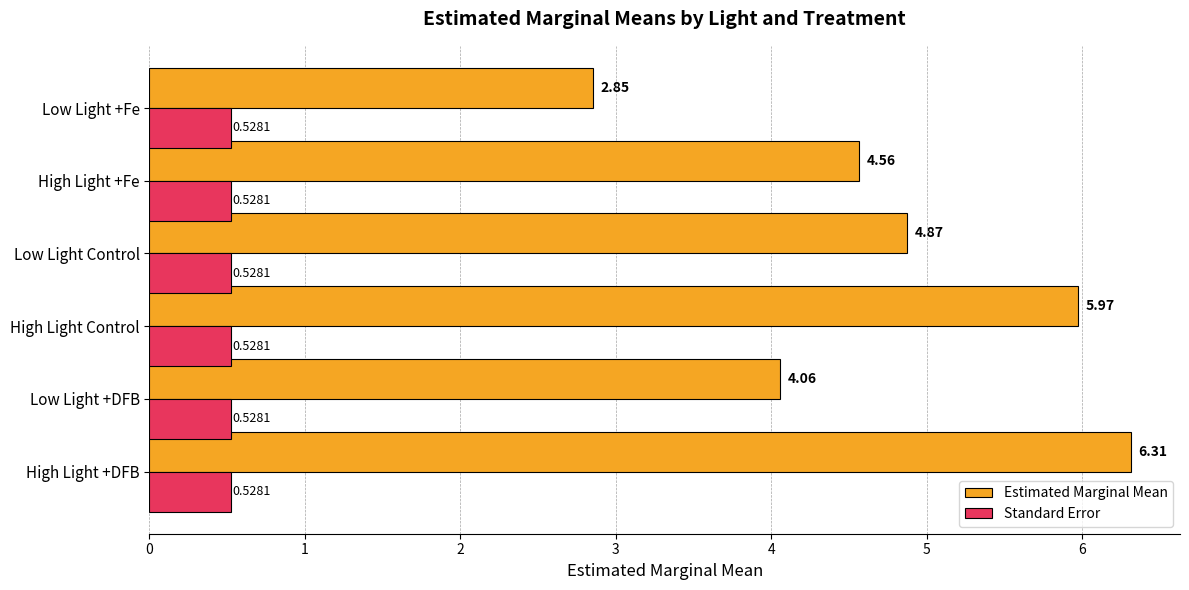

Rank the series by their maximum value, from highest to lowest.

Estimated Marginal Mean, Standard Error